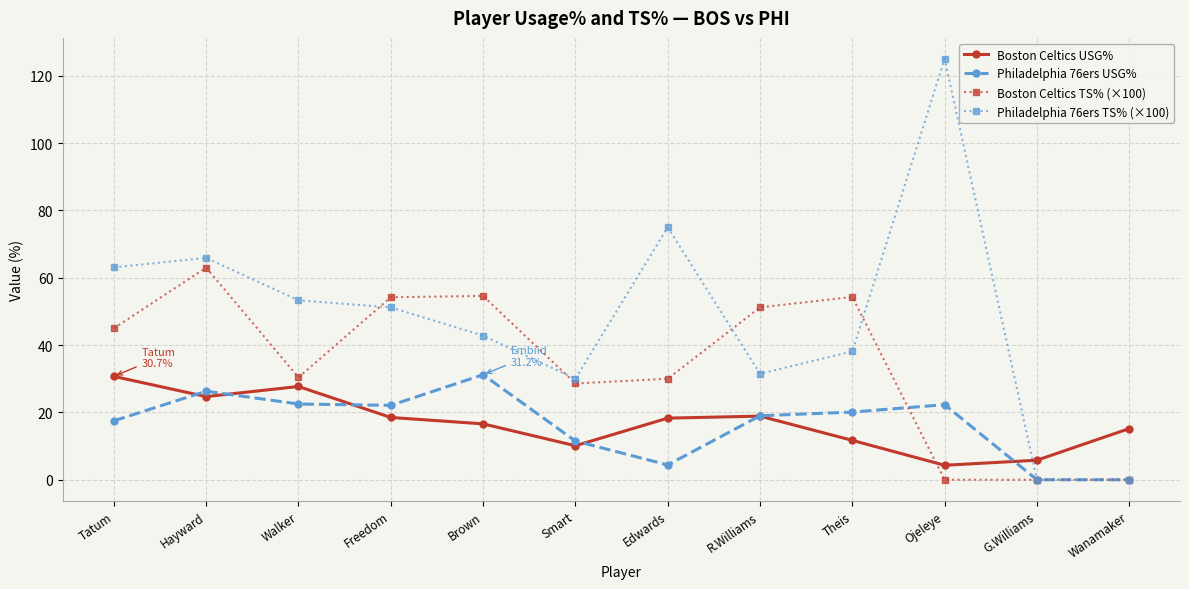

At which label does Boston Celtics USG% reach its peak?

Tatum